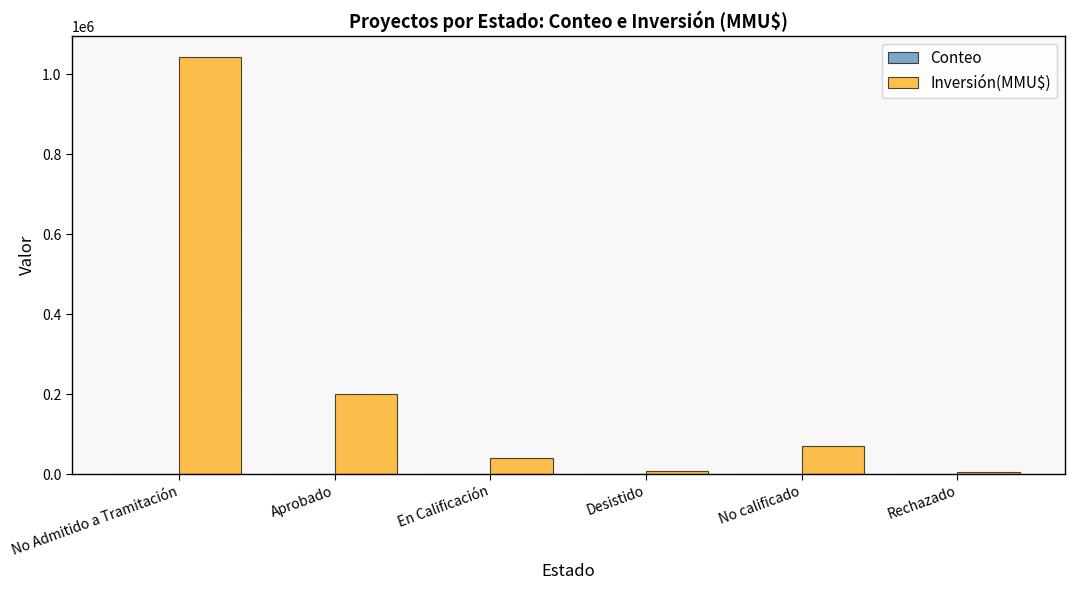

What is the sum of all Inversión(MMU$) values?

1365740